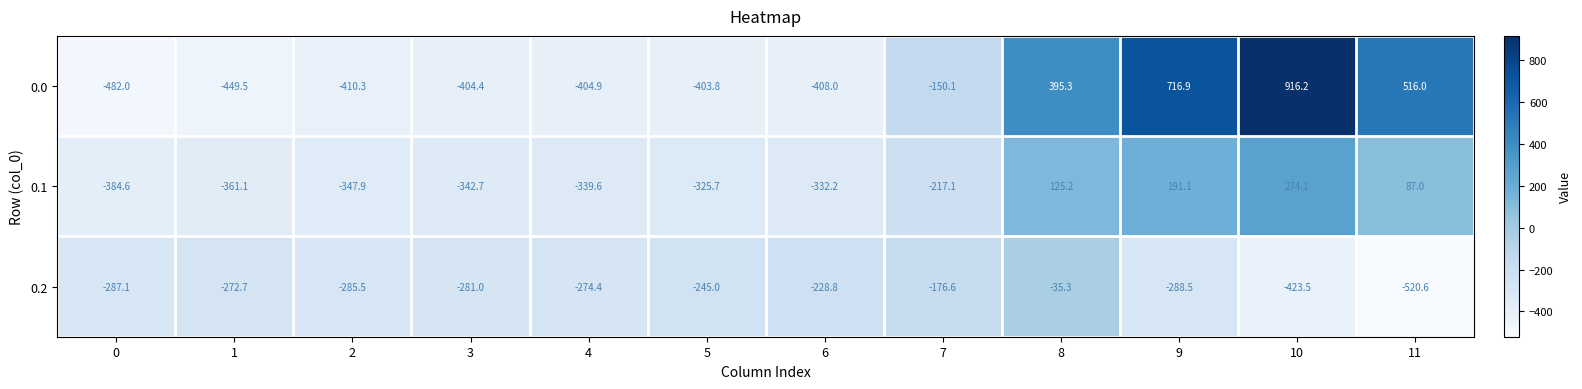

What is the total value across all series at 0?

-1153.7